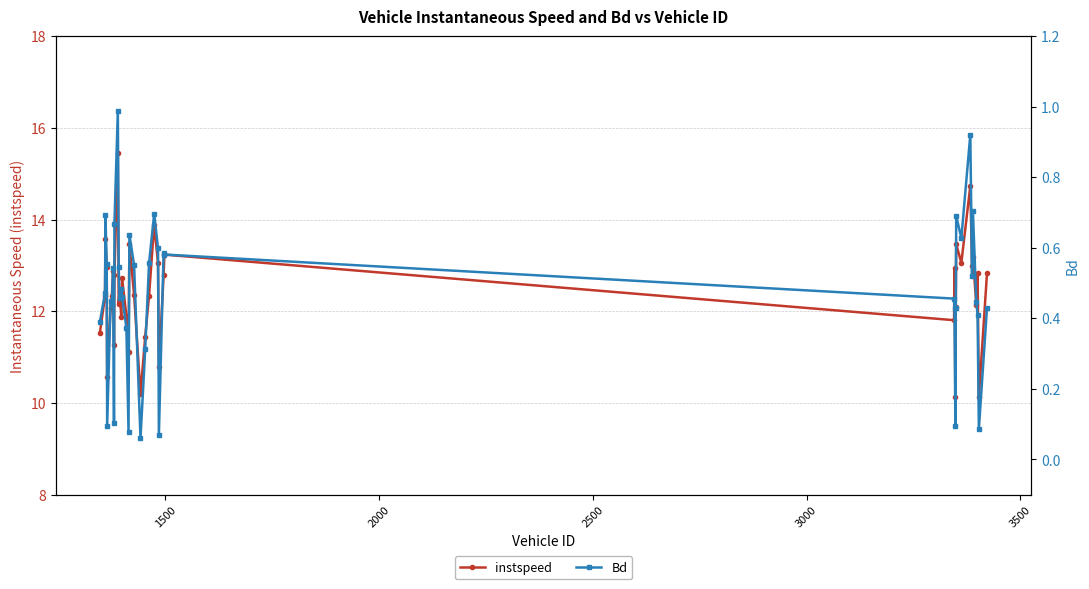

What is the highest value of the instspeed series?

15.5